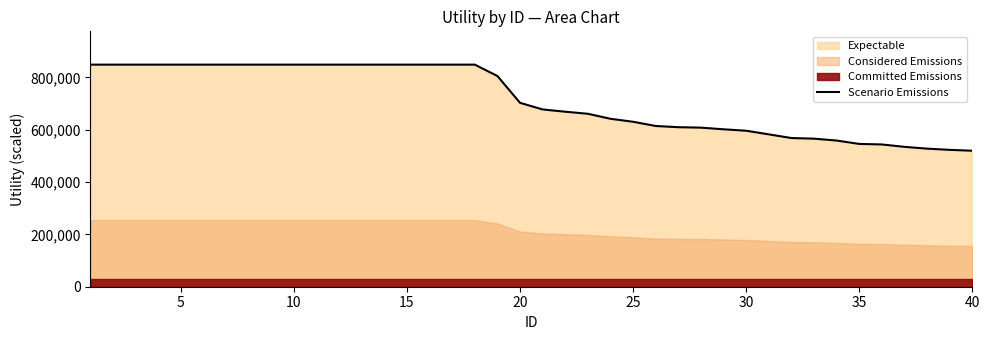

Reading left to right, what are all the values shown in this chart?

848528.1	848528.1	848528.1	848528.1	848528.1	848528.1	848528.1	848528.1	848528.1	848528.1	848528.1	848528.1	848528.1	848528.1	848528.1	848528.1	848528.1	848528.1	804984.5	702553.9	677332.7	668687.4	660758.7	641611.7	630261.4	614119.6	609558.2	607788.8	601458.4	596023.2	582156.1	568056.4	565685.4	558508.6	545571.7	543573.1	534377.5	527557.3	522913.5	519615.2